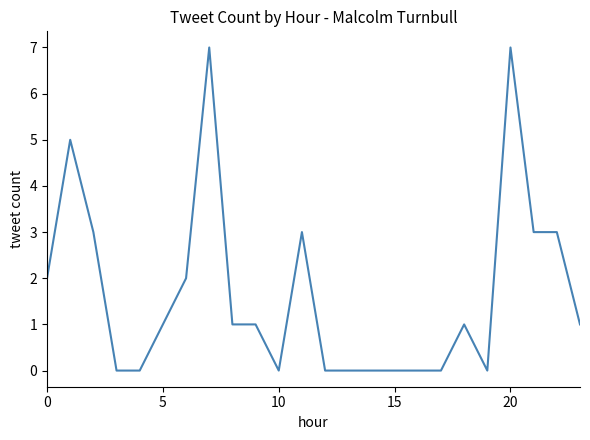

True or false: the data has more than 2 interior local peaks.

True